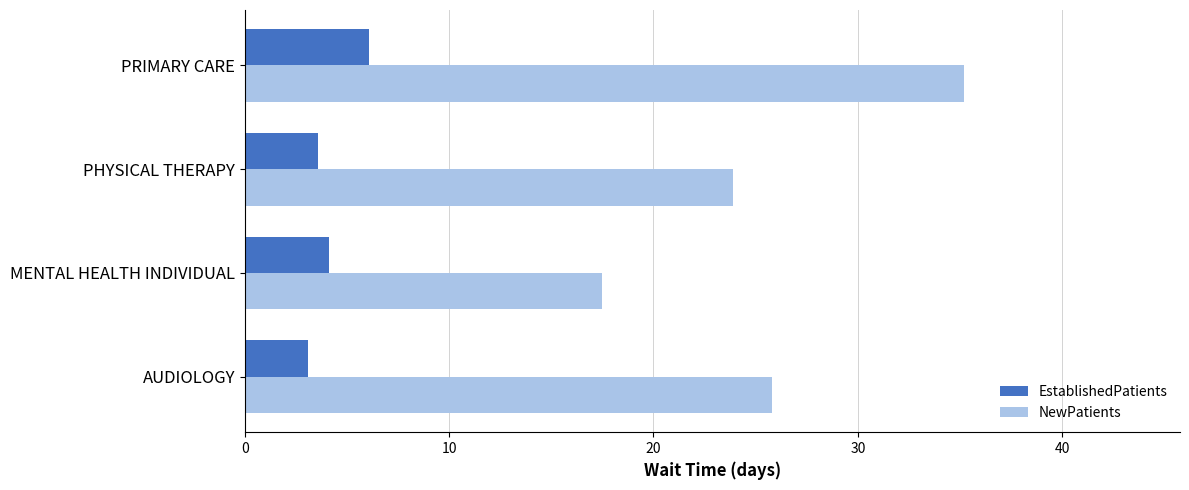

Which label corresponds to the largest value in the chart?

PRIMARY CARE